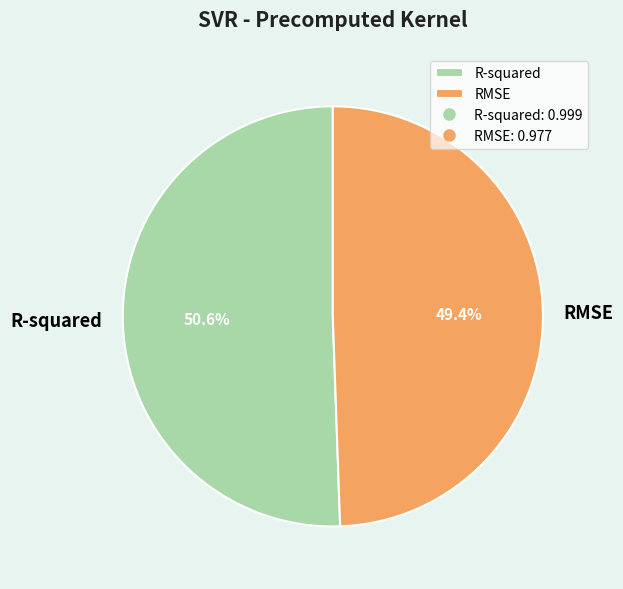

Is there any slice that represents more than half of the pie?

Yes